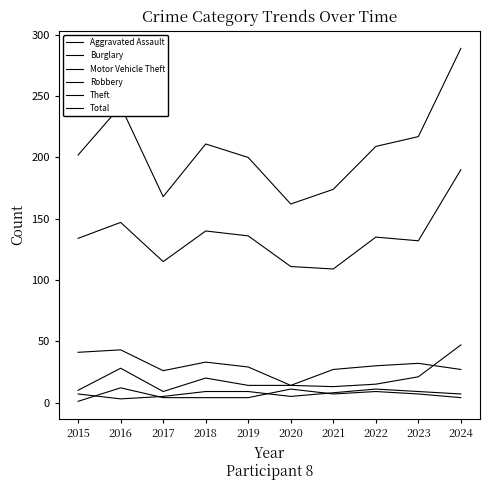

What is the maximum value for Theft?

190